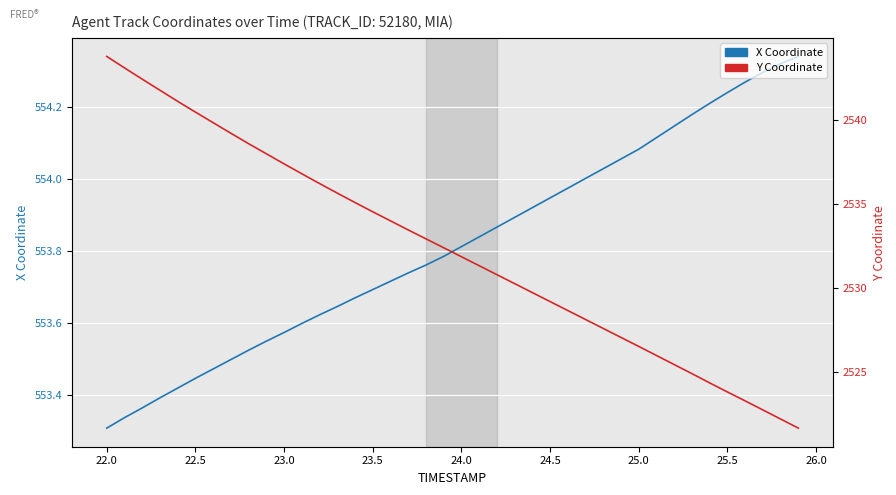

What are all the series names shown in the legend?

X, Y